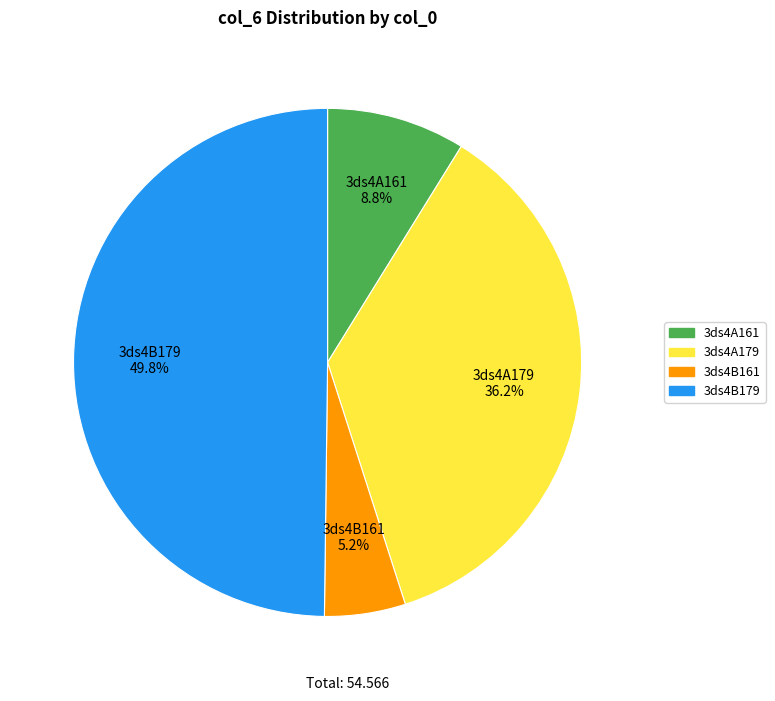

To the nearest percent, what is the difference between the largest and smallest slice percentages?

45%